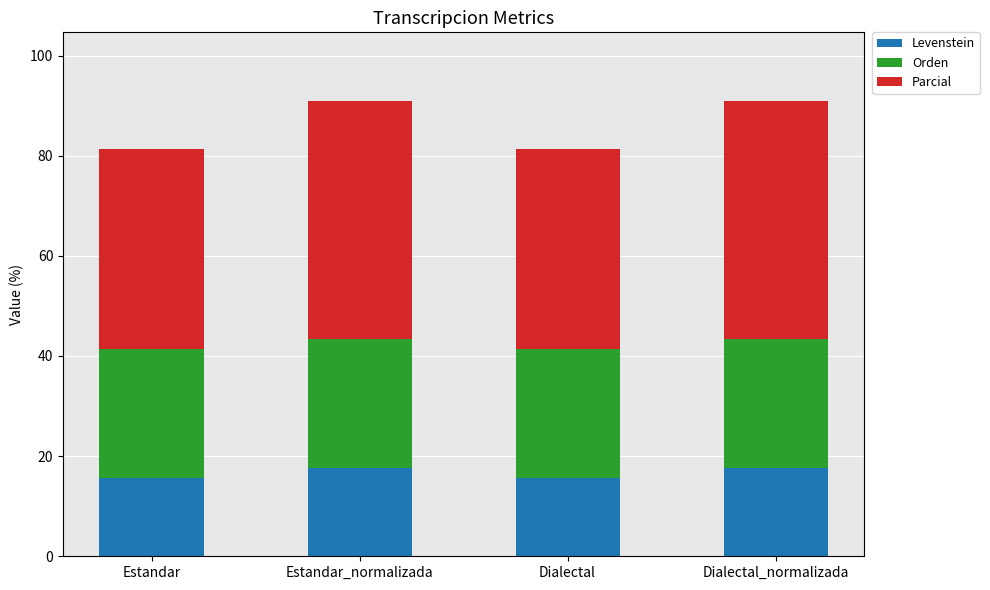

Does the chart contain stacked bars?

Yes